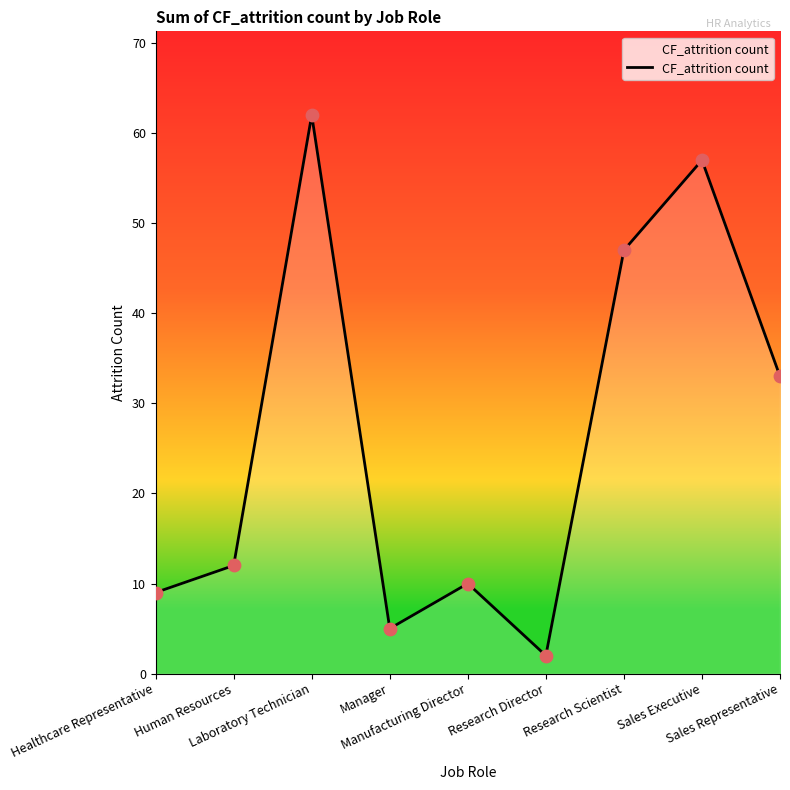

What is the change in value from Manager to Research Director?

-3